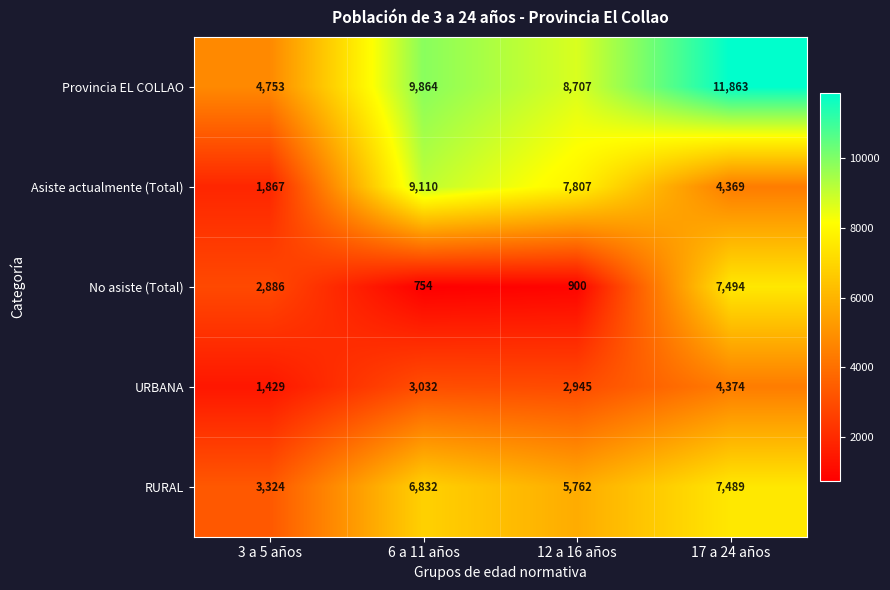

What is the spread (max minus min) of values at 12 a 16 años?

7807